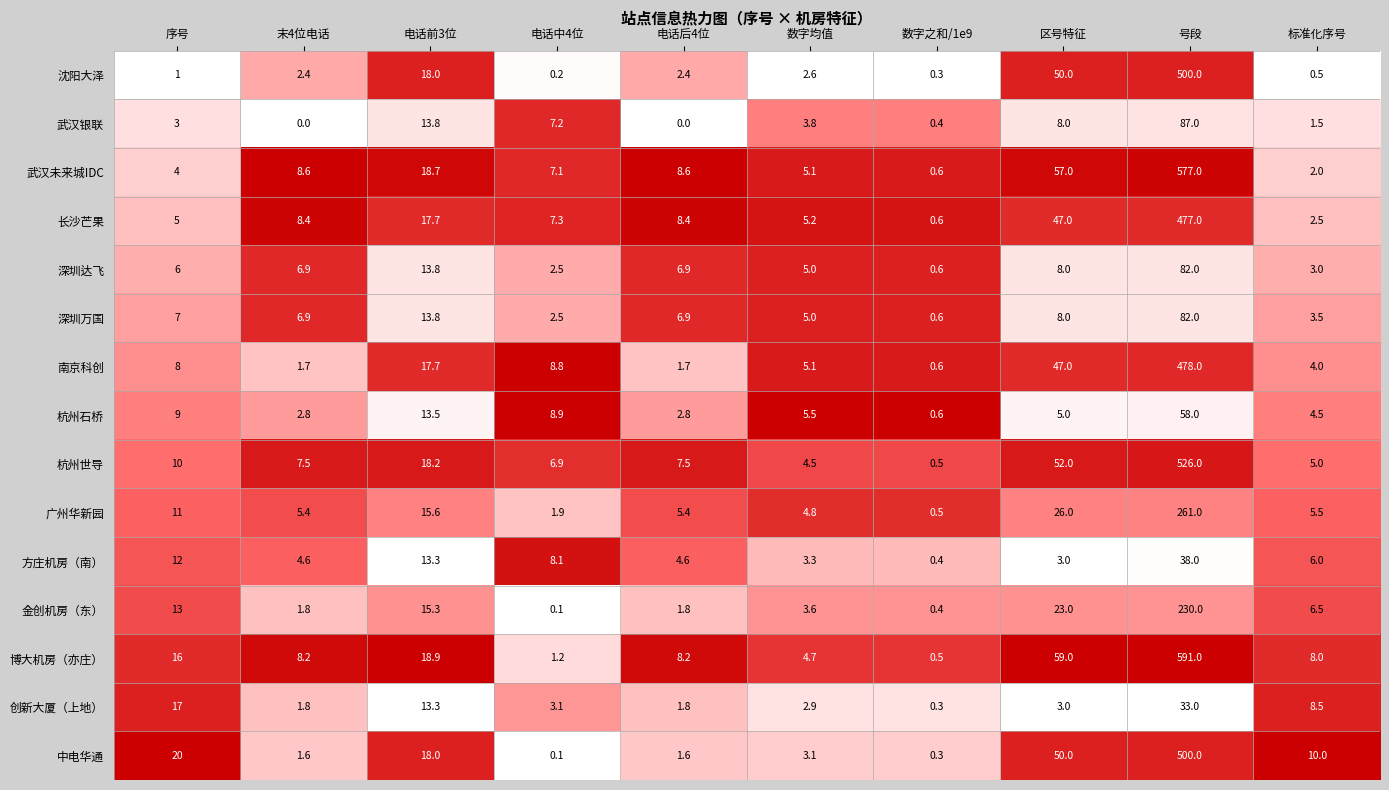

What is the sum of the 深圳达飞 values at 电话后4位 and 末4位电话?

13.8